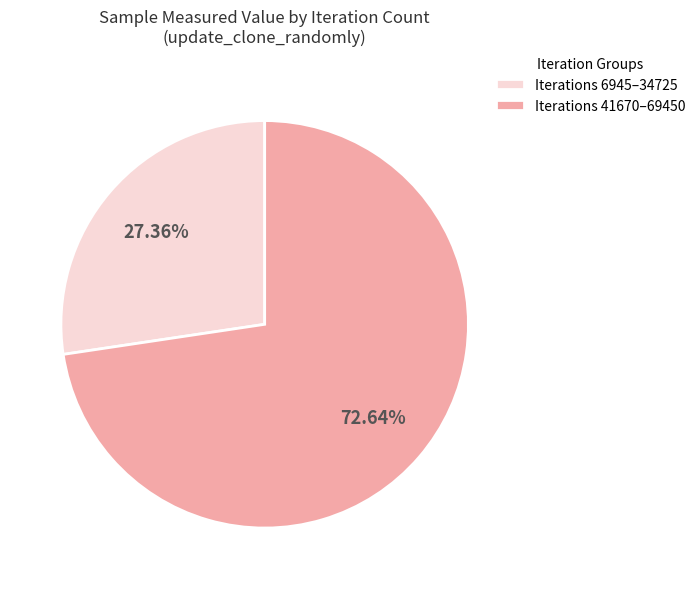

Approximately how many times larger is the value at Iterations 6945–34725 compared to Iterations 41670–69450?

0.4